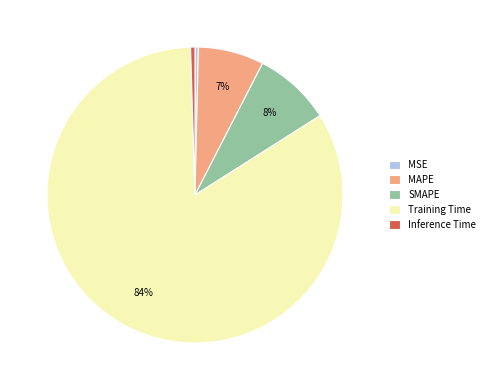

To the nearest percent, what portion does SMAPE represent?

8%